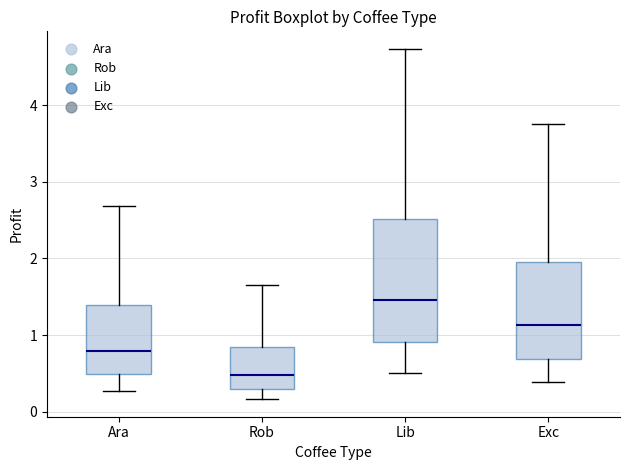

Reading left to right, read every box against the y-axis: the position of its median line, the range the box covers, and the ends of its whiskers. The values are not printed on the chart, so give them approximately, as read against the axis.

Ara: median 0.8, box 0.5 to 1.4, whiskers 0.3 to 2.7
Rob: median 0.5, box 0.3 to 0.8, whiskers 0.2 to 1.6
Lib: median 1.5, box 0.9 to 2.5, whiskers 0.5 to 4.7
Exc: median 1.1, box 0.7 to 2.0, whiskers 0.4 to 3.8